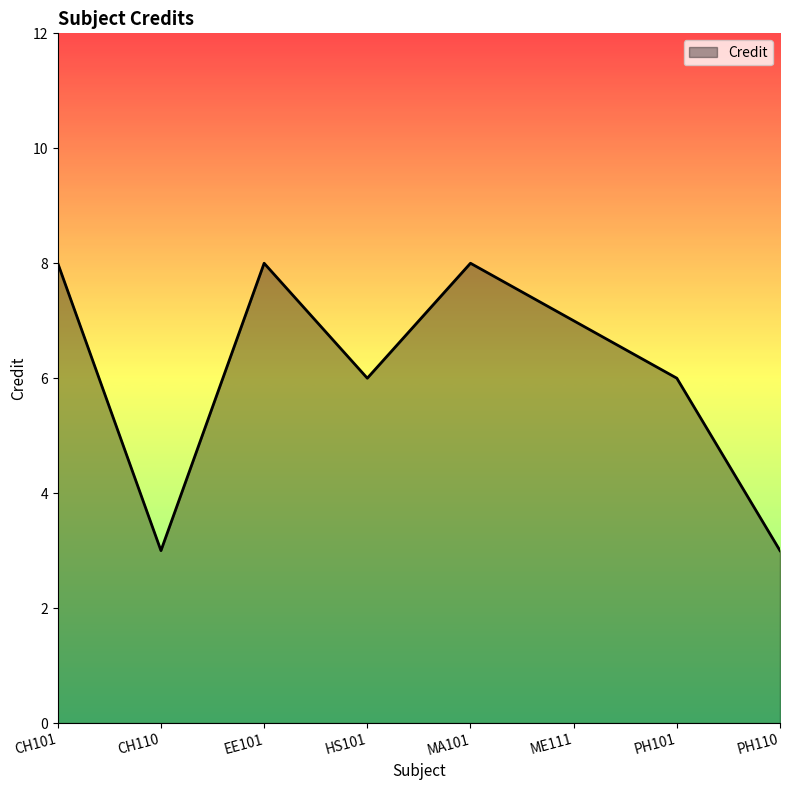

What position from the right is PH110?

1